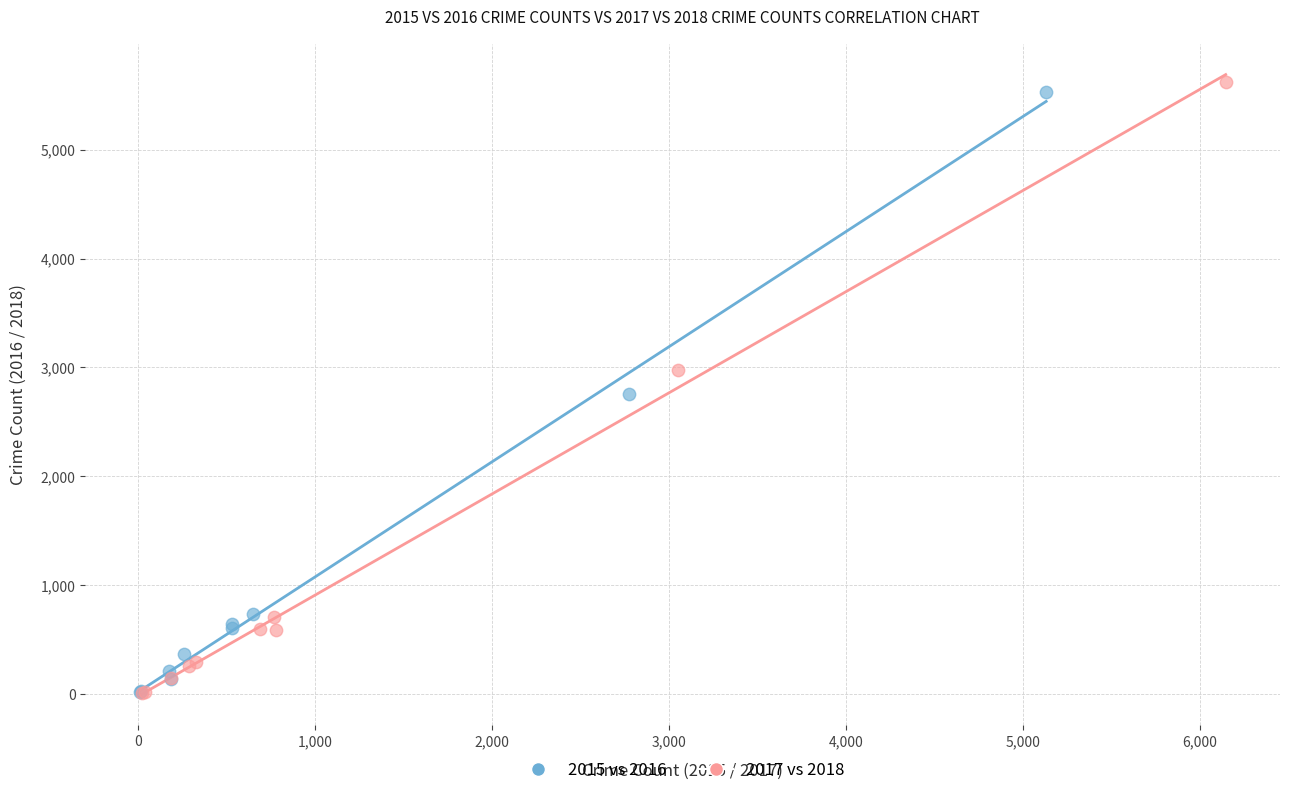

Which series has the largest Y range (max minus min)?

2017 vs 2018